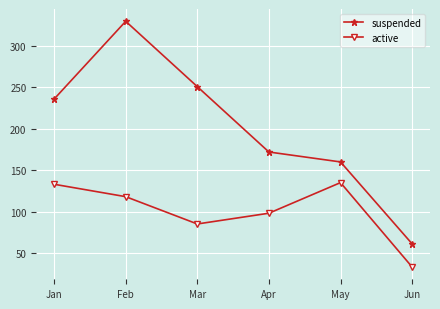

How many data points in active are less than 118?

3